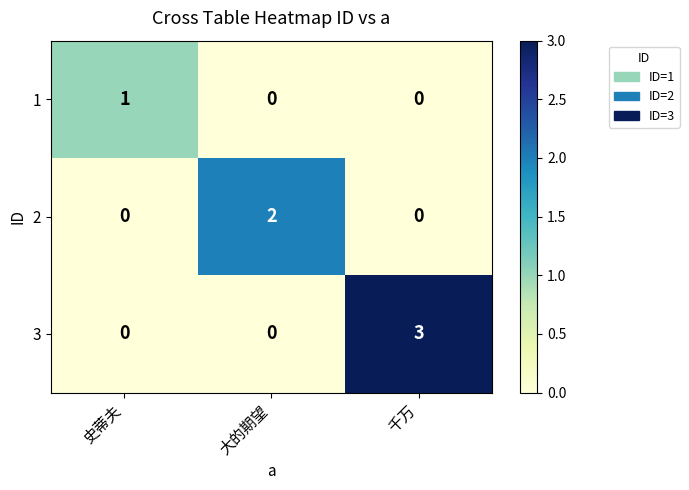

Is it true that 1 equals 0 at 史蒂夫?

False